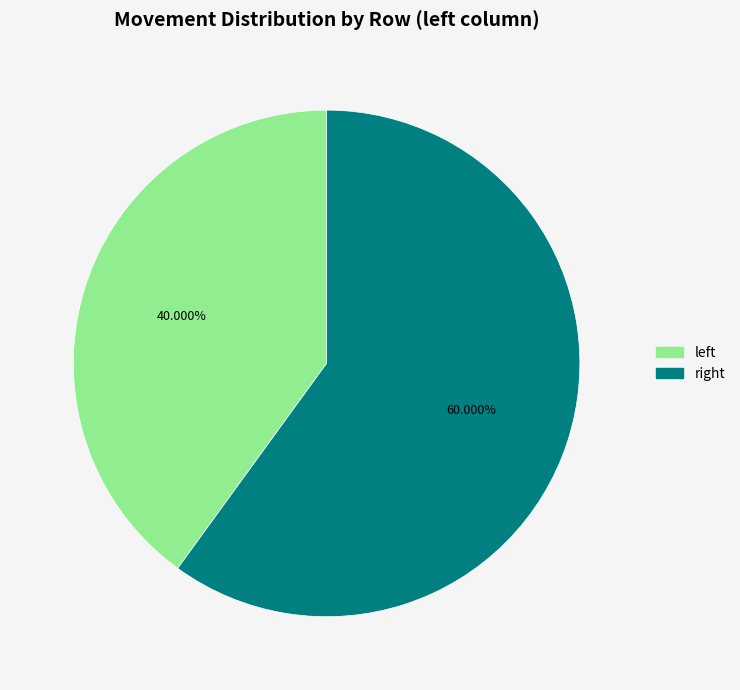

What is the majority slice?

right